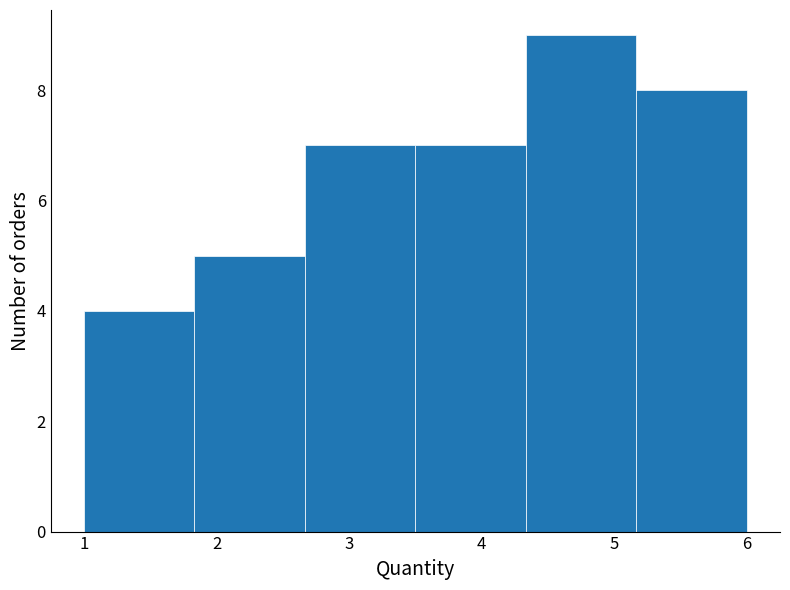

Reading left to right, transcribe this chart: for each bar, give the range it covers on the x-axis and its height. Neither the bar edges nor the heights are printed on the chart, so give them approximately, as read against the axes.

1.0 to 1.8: 4
1.8 to 2.7: 5
2.7 to 3.5: 7
3.5 to 4.3: 7
4.3 to 5.2: 9
5.2 to 6.0: 8